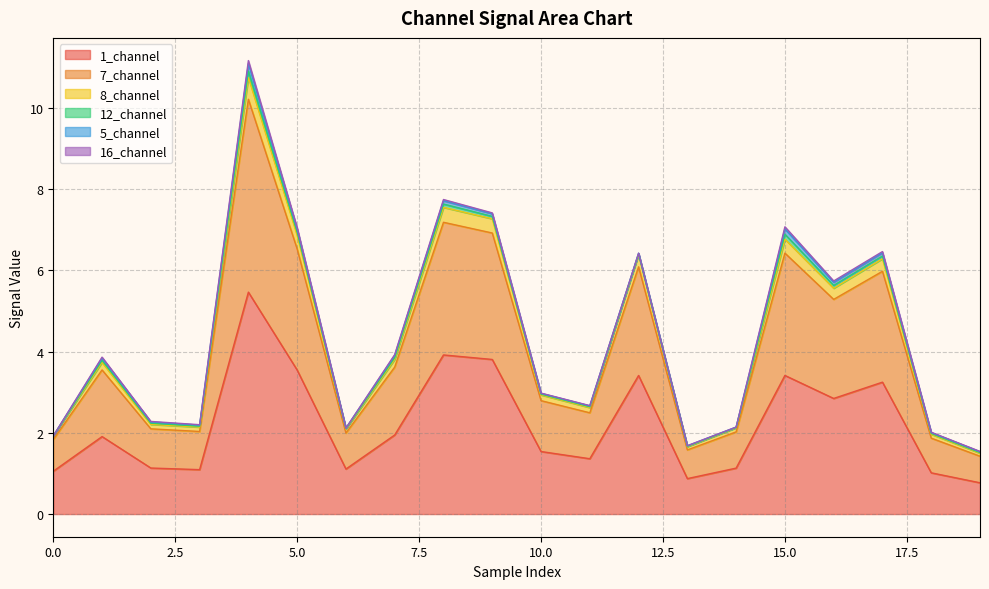

At which category does the chart reach its peak across all series?

4